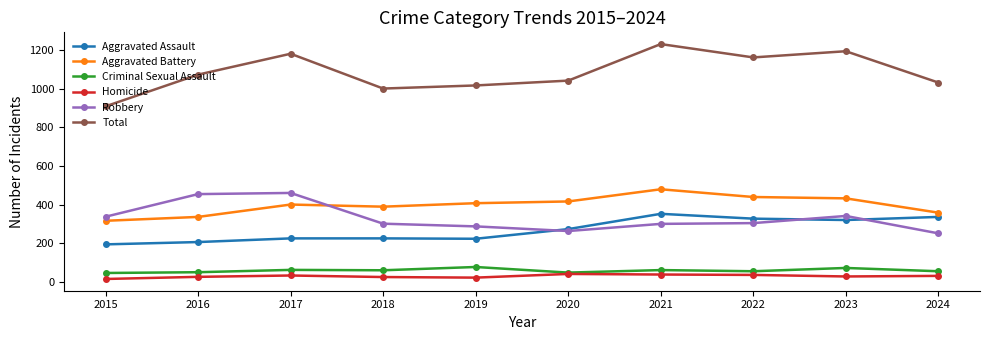

What is the highest value of the Aggravated Battery series?

479